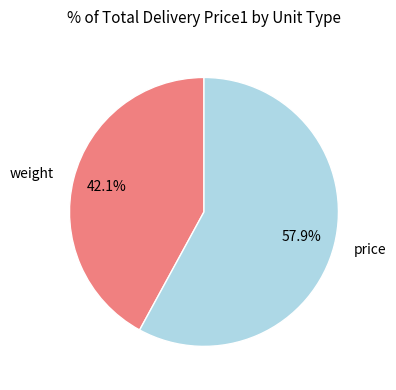

Which has a higher value, price or weight?

price